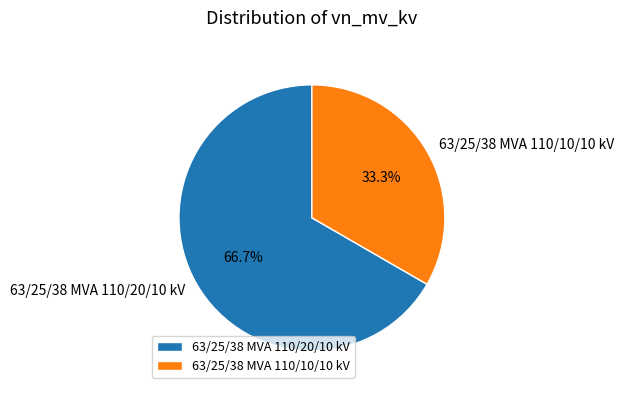

Between 63/25/38 MVA 110/20/10 kV and 63/25/38 MVA 110/10/10 kV, which is larger?

63/25/38 MVA 110/20/10 kV